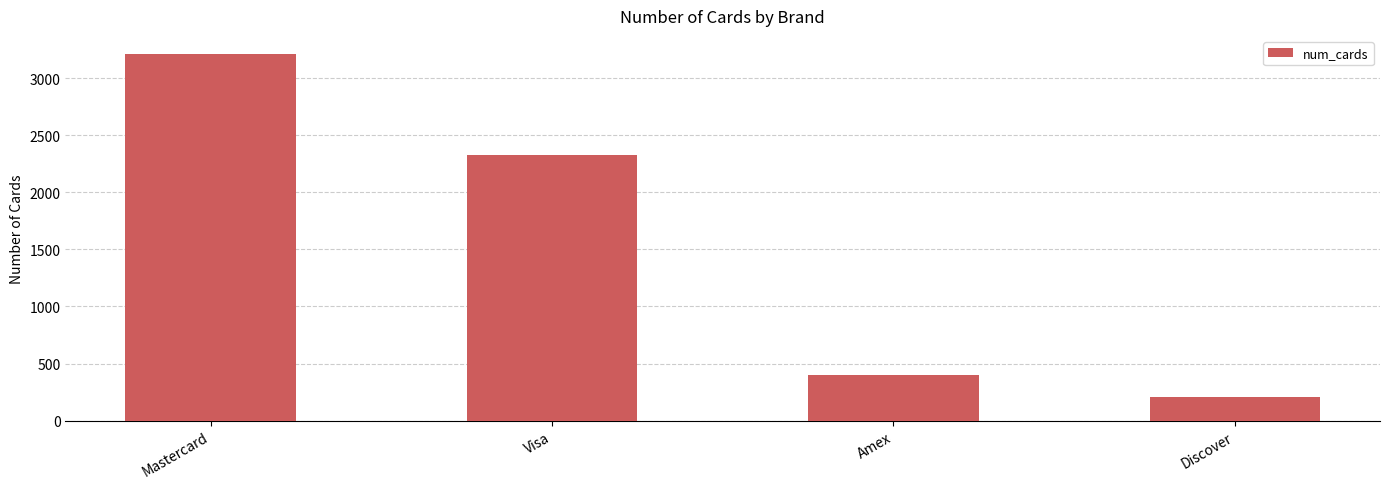

Which has a higher value, Discover or Visa?

Visa